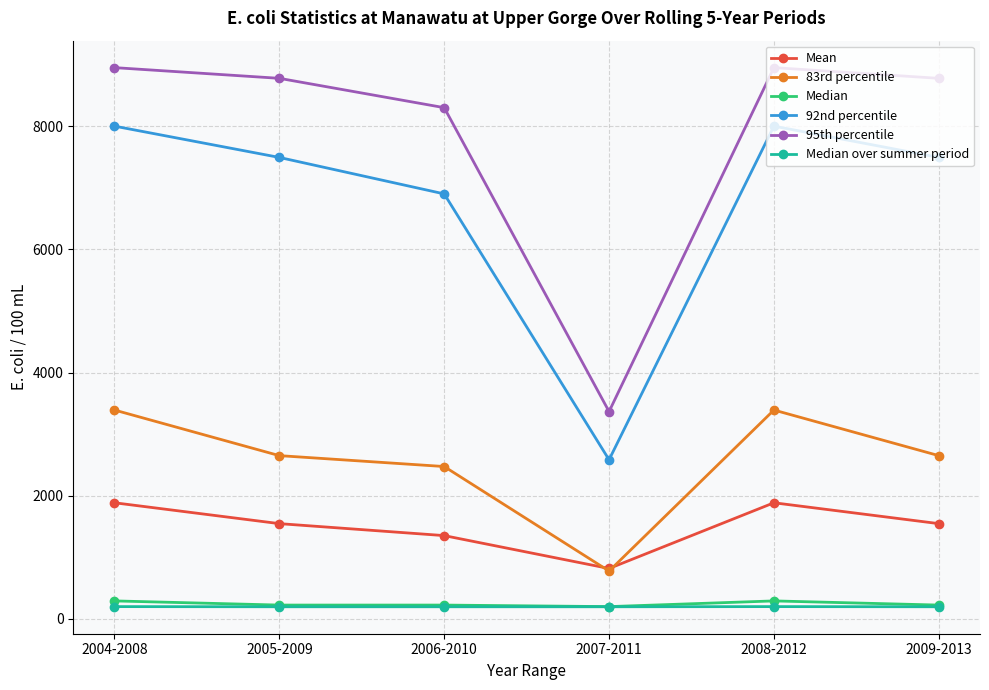

How many lines are shown in the chart?

6